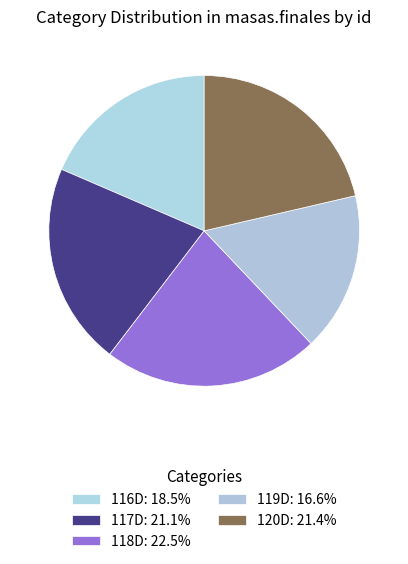

How many slices are in this pie chart?

5